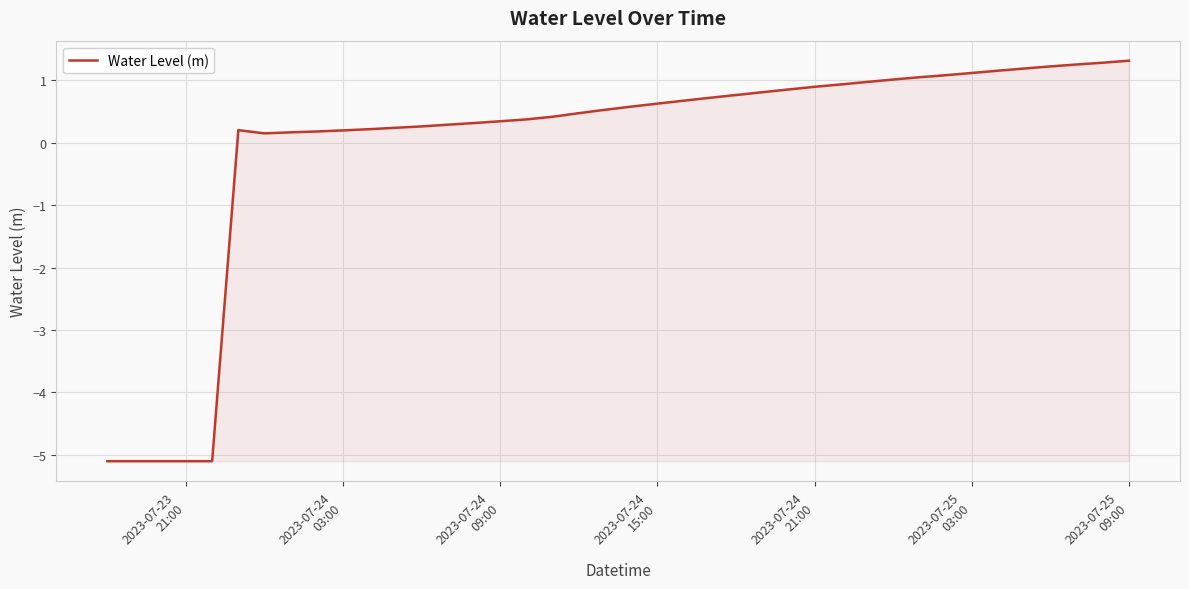

What is the minimum value shown in the chart?

-5.1